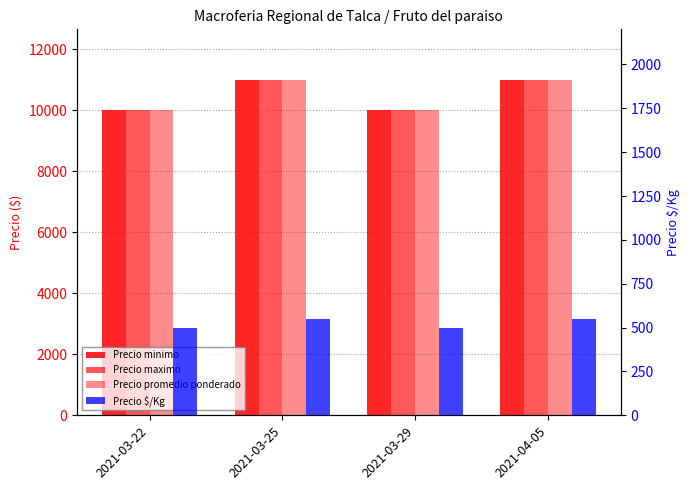

What is the value of the Precio maximo bar at the 4th from the left?

11000